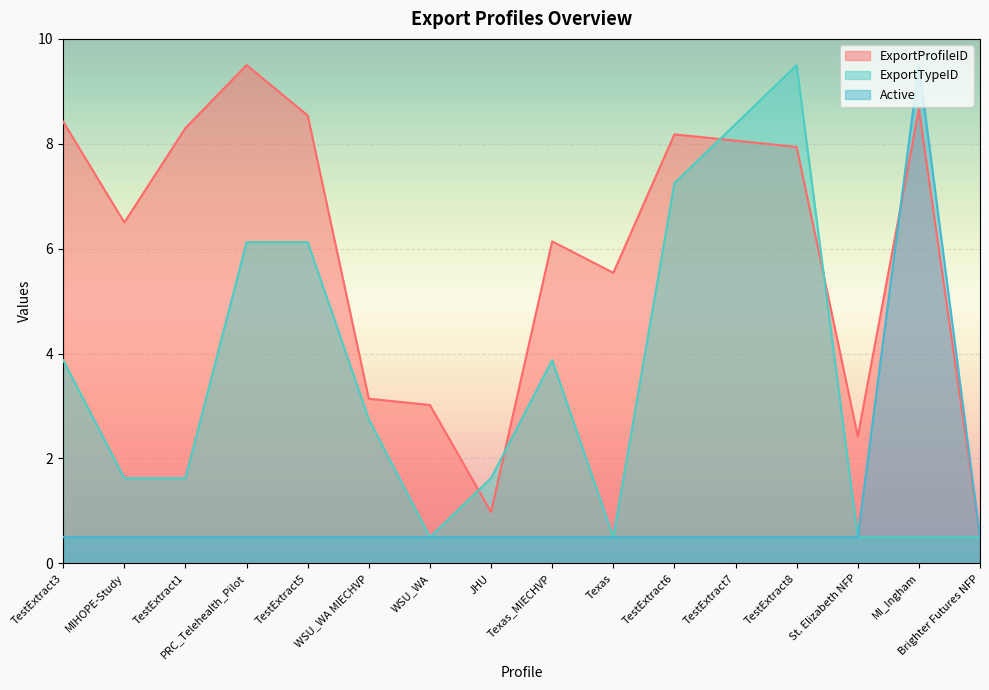

What is the total value across all series at MI_Ingham?

18.7